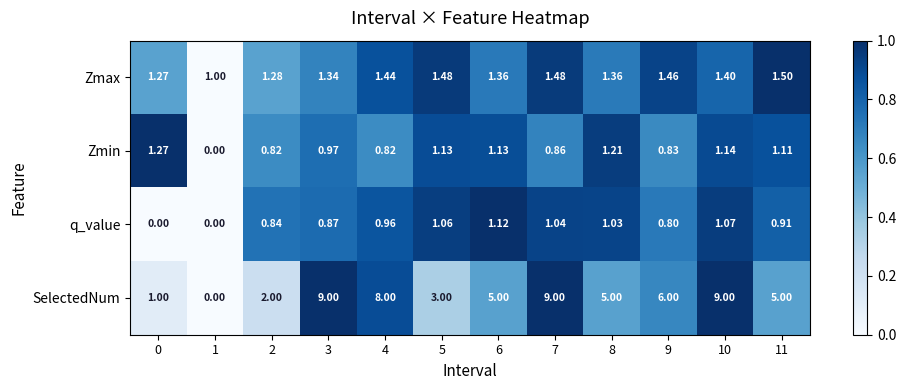

At which category is the sum across all series the highest?

10